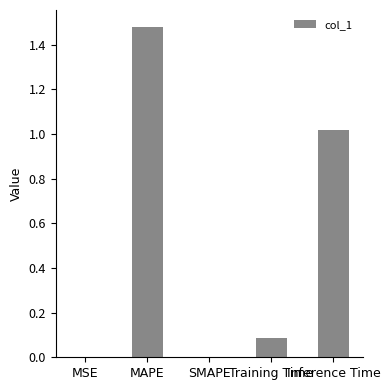

Which has a higher value, Training Time or MAPE?

MAPE